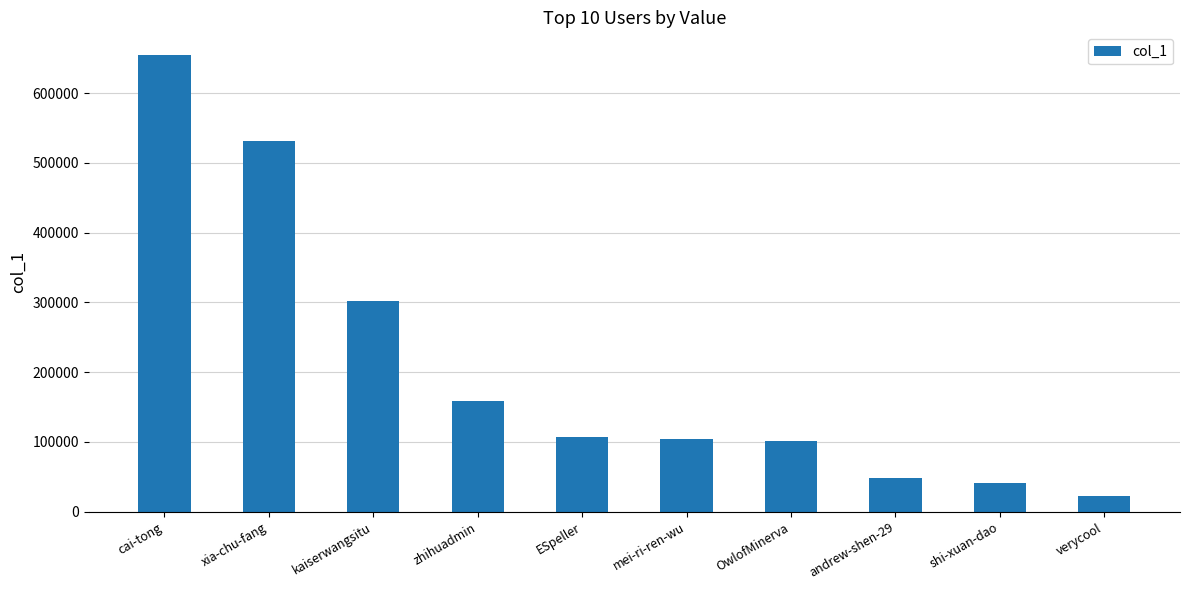

What is the label of the 6th bar from the right?

ESpeller